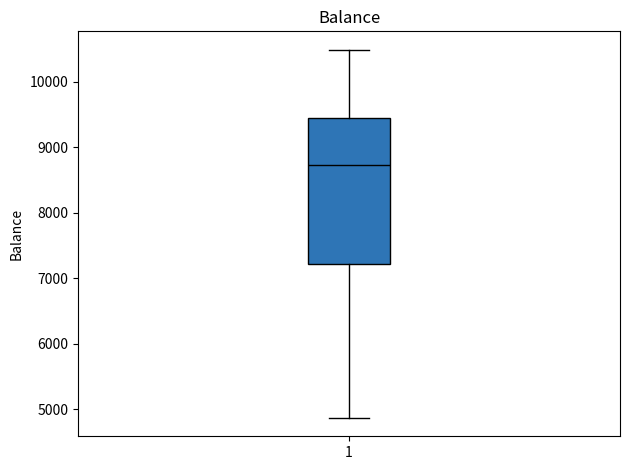

Where does the lower whisker of the box at x = 1 end on the y-axis? The values are not printed on the chart, so give them approximately, as read against the axis.

4900